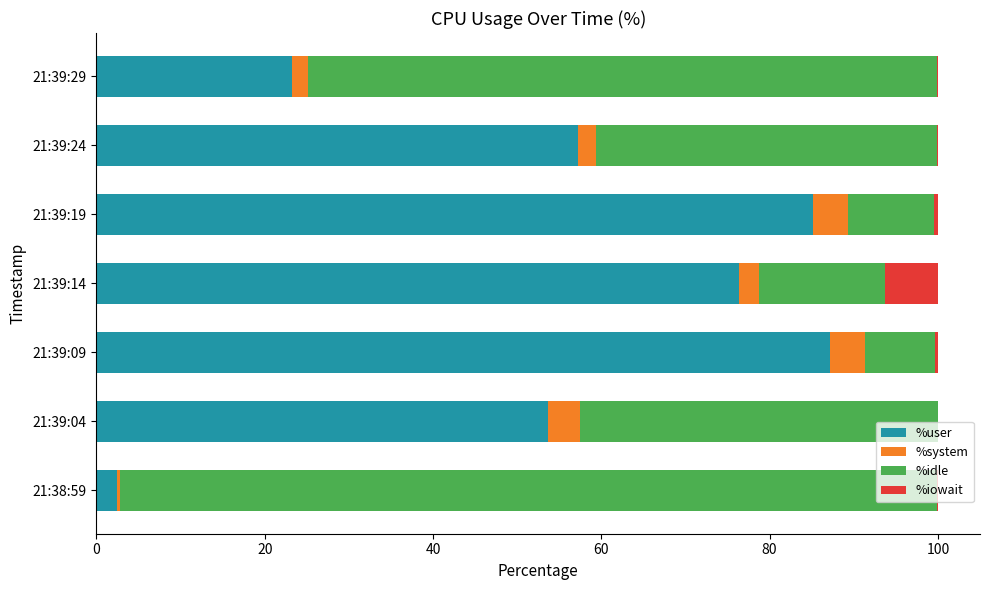

True or false: %user has a value of 123.6 at 21:39:14.

False